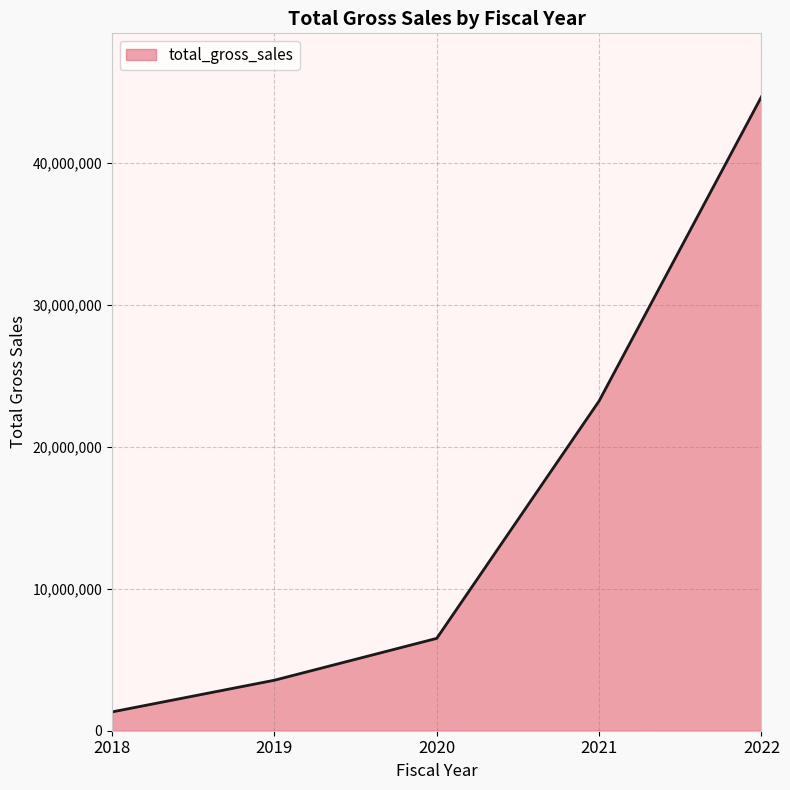

What is the difference between the maximum and second lowest values?

41083119.9